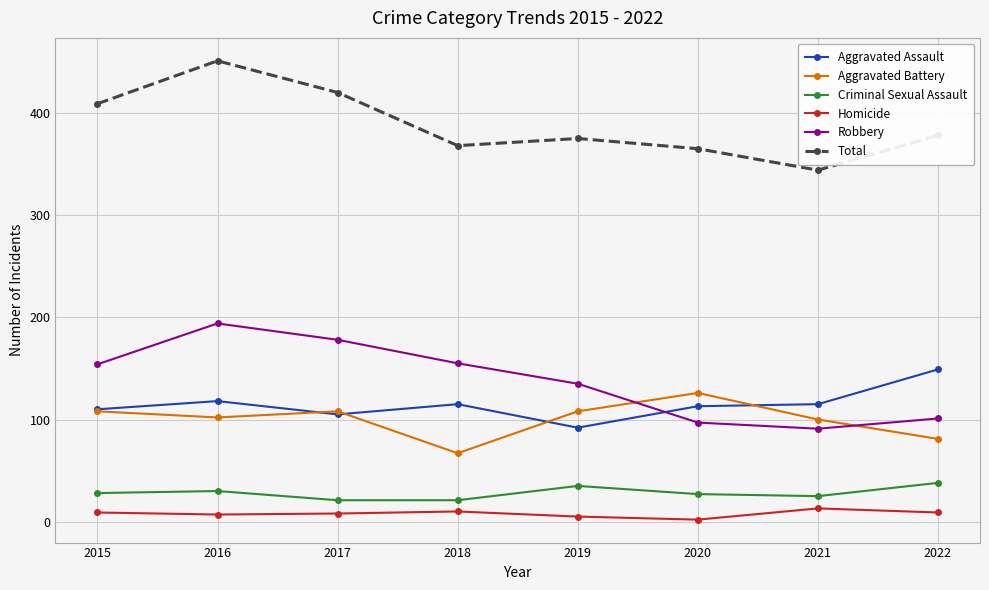

The value of Robbery at 2022 is 101. True or false?

True